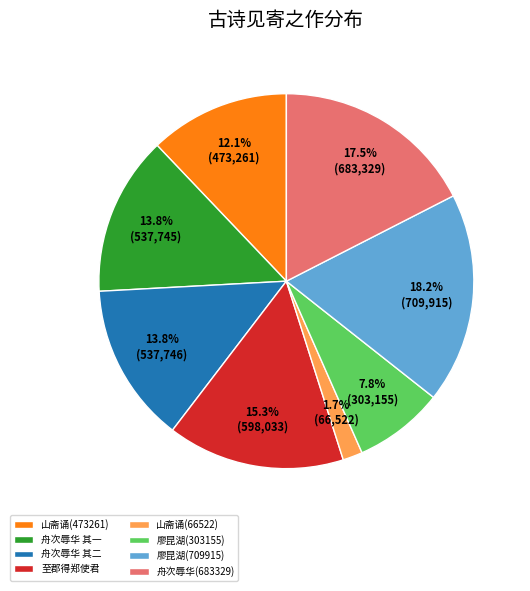

To the nearest percent, what is the difference between the largest and smallest slice percentages?

16%